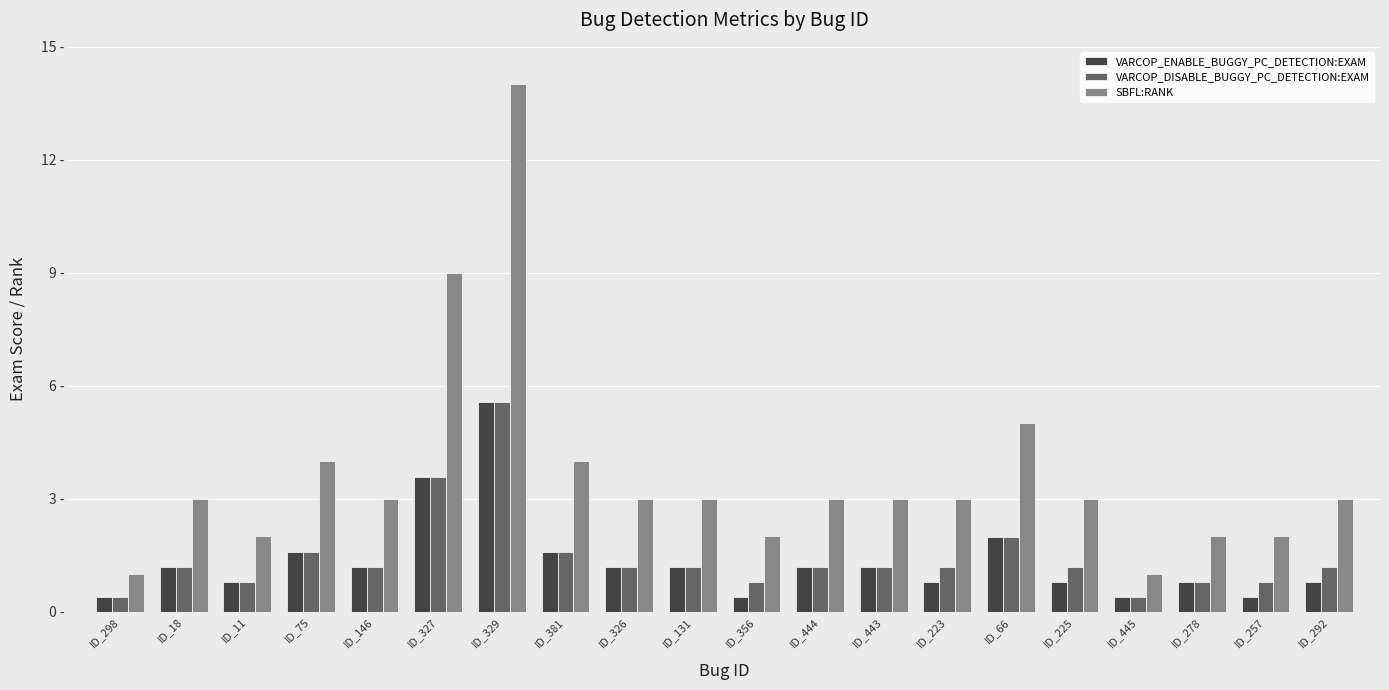

Are the bars grouped side by side (vs. stacked)?

Yes